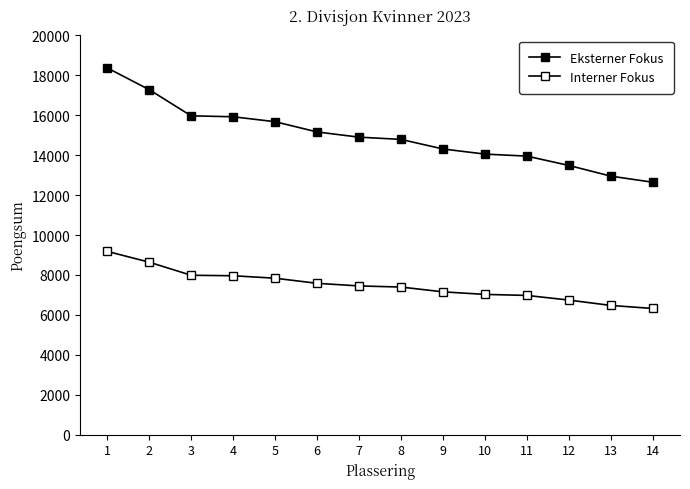

True or false: Interner Fokus and Eksterner Fokus intersect in this chart.

False